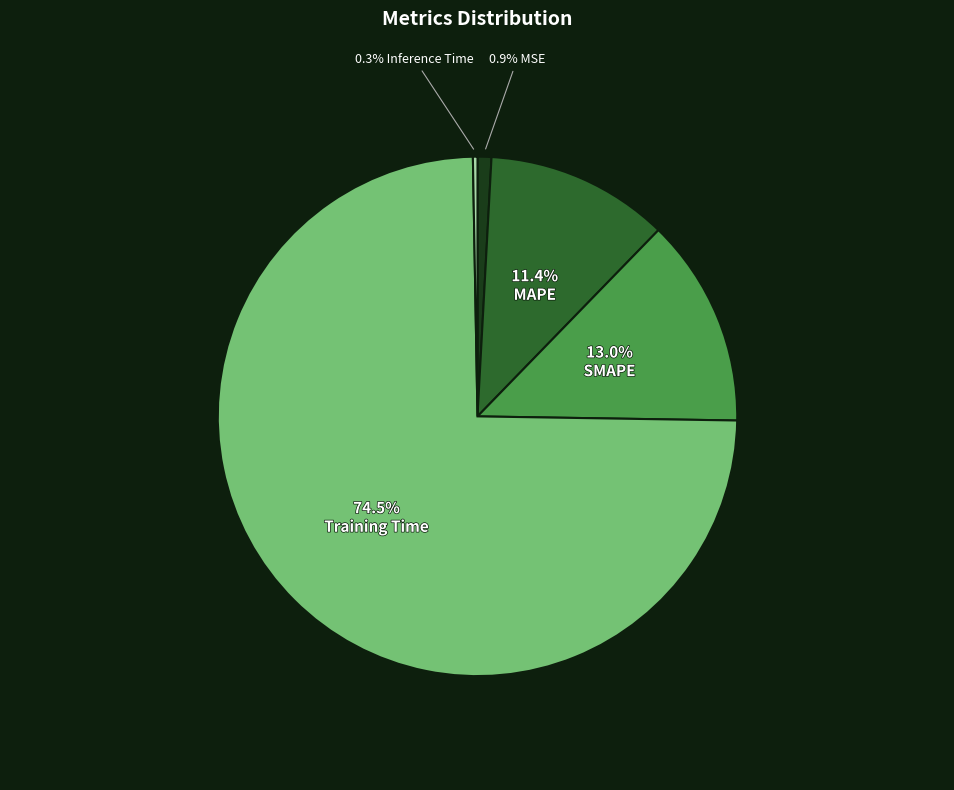

Is there any slice that represents more than half of the pie?

Yes